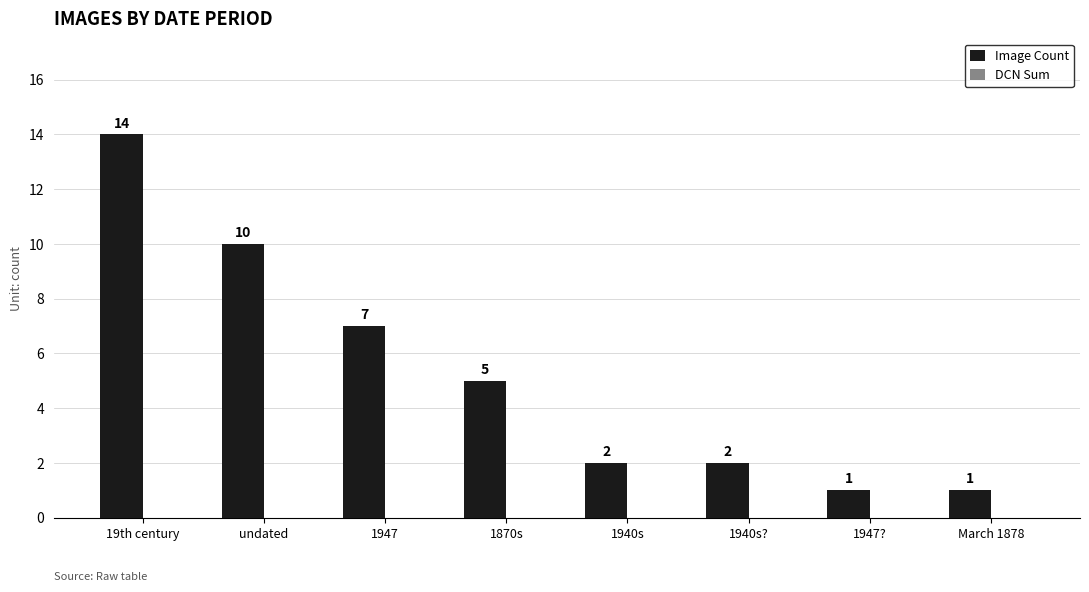

At which label does the data first exceed 5?

19th century